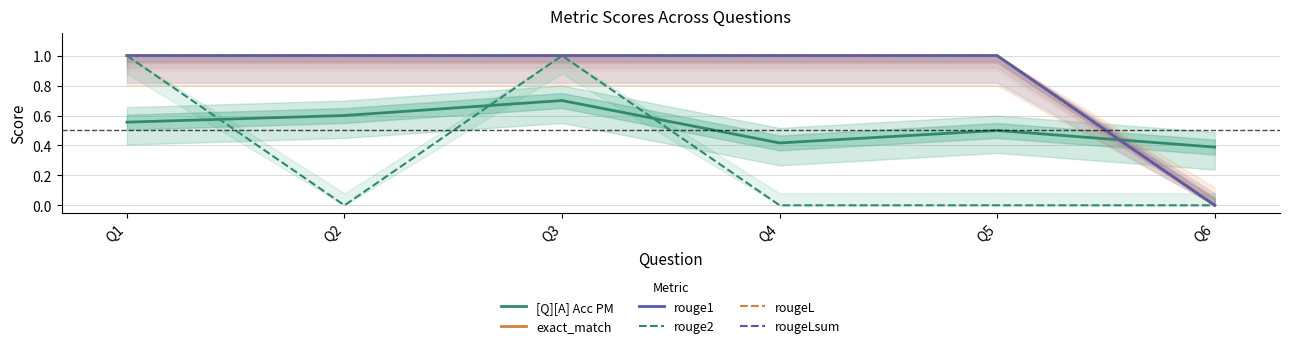

Reading right to left, extract all data points from this chart.

[Q][A] Acc PM: Q6=0.4	Q5=0.5	Q4=0.4	Q3=0.7	Q2=0.6	Q1=0.6
exact_match: Q6=0.0	Q5=1.0	Q4=1.0	Q3=1.0	Q2=1.0	Q1=1.0
rouge1: Q6=0.0	Q5=1.0	Q4=1.0	Q3=1.0	Q2=1.0	Q1=1.0
rouge2: Q6=0.0	Q5=0.0	Q4=0.0	Q3=1.0	Q2=0.0	Q1=1.0
rougeL: Q6=0.0	Q5=1.0	Q4=1.0	Q3=1.0	Q2=1.0	Q1=1.0
rougeLsum: Q6=0.0	Q5=1.0	Q4=1.0	Q3=1.0	Q2=1.0	Q1=1.0